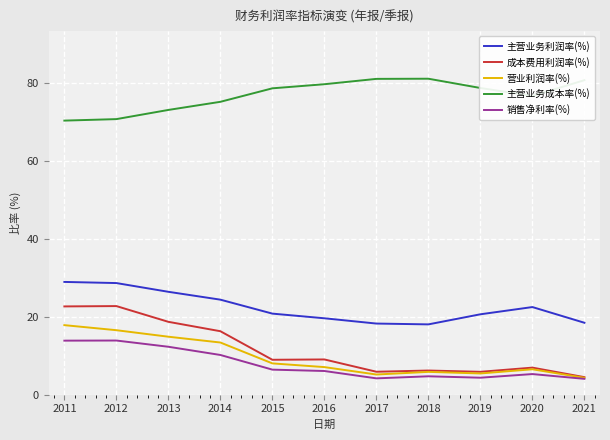

What is the total value across all series at 2015?

122.8